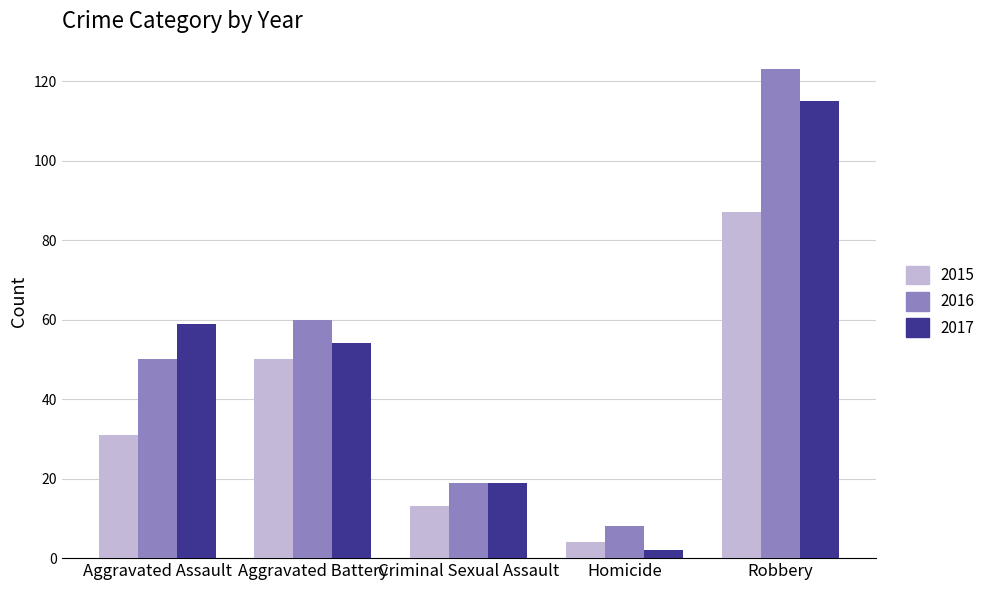

What is the label of the 4th bar from the left?

Homicide